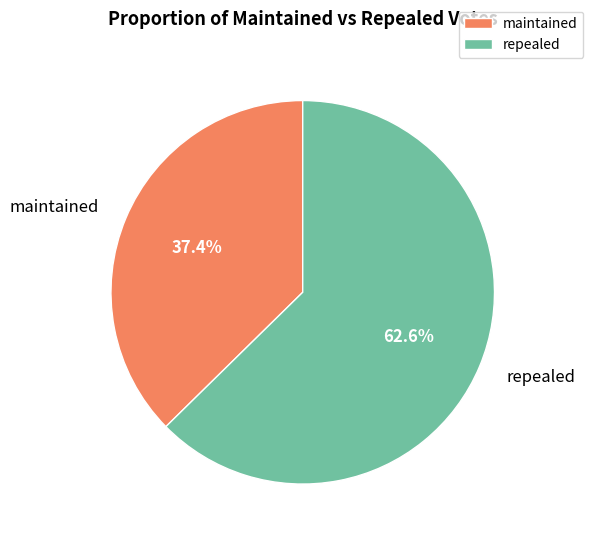

Does any single category account for the majority?

Yes